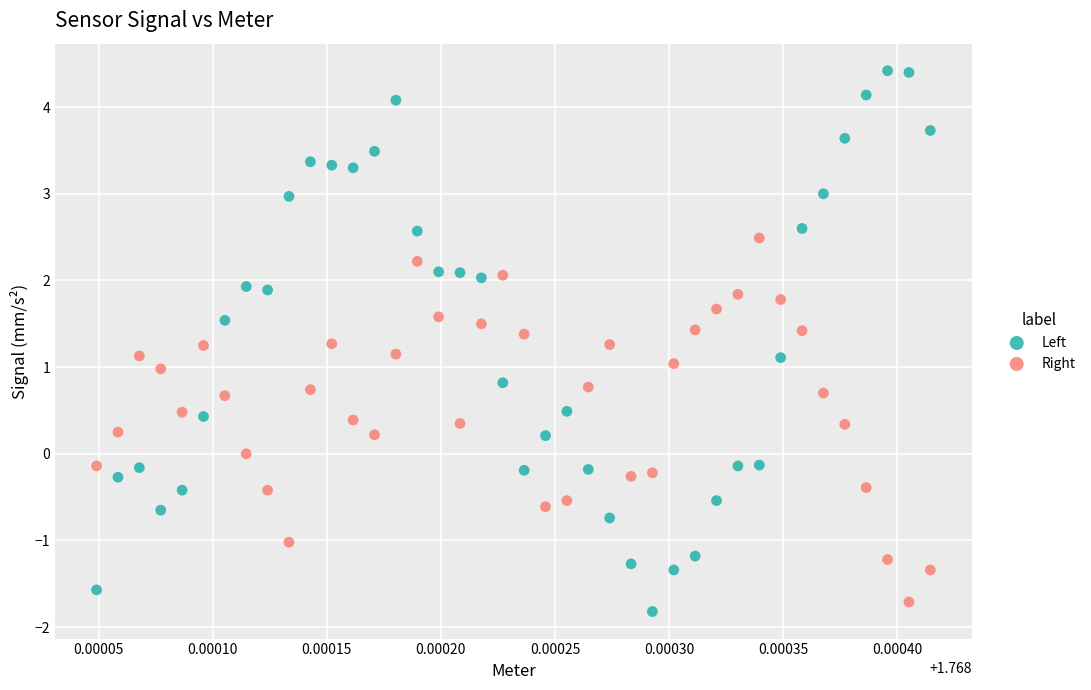

Which series has the widest spread of Y values?

Left